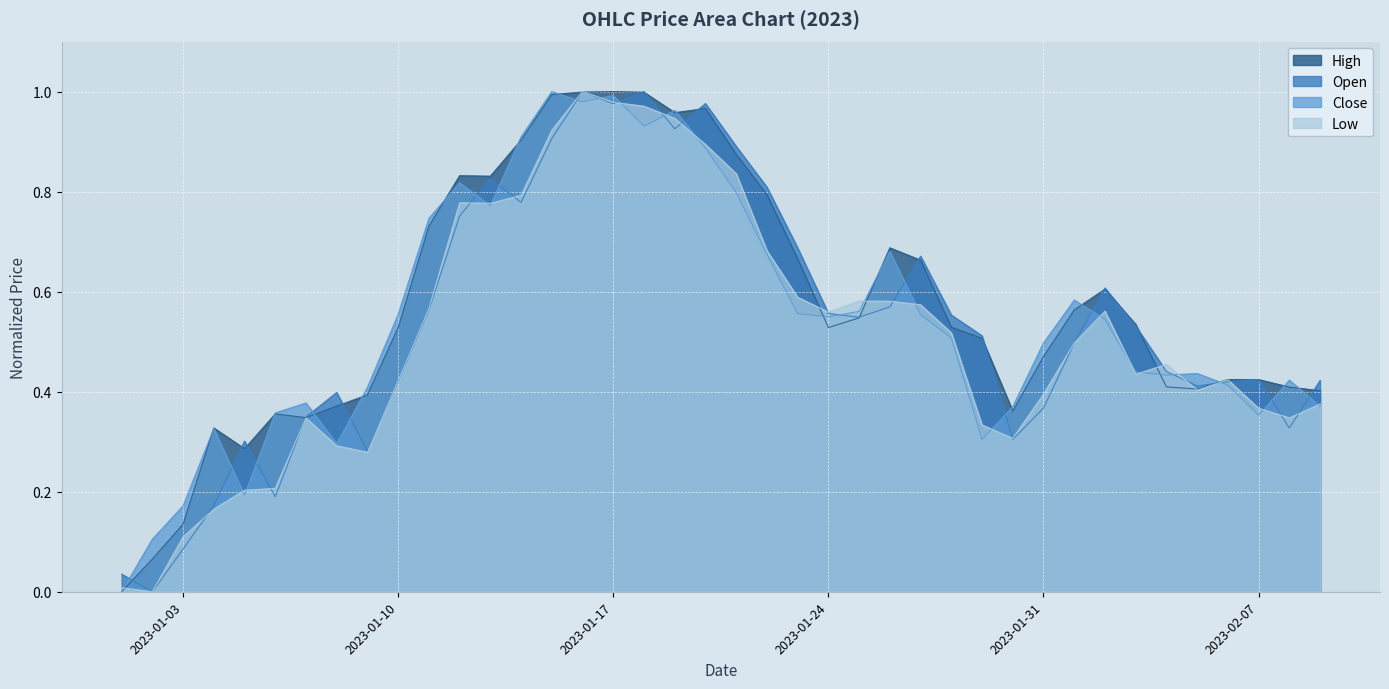

What are all the series names shown in the legend?

High, Open, Close, Low